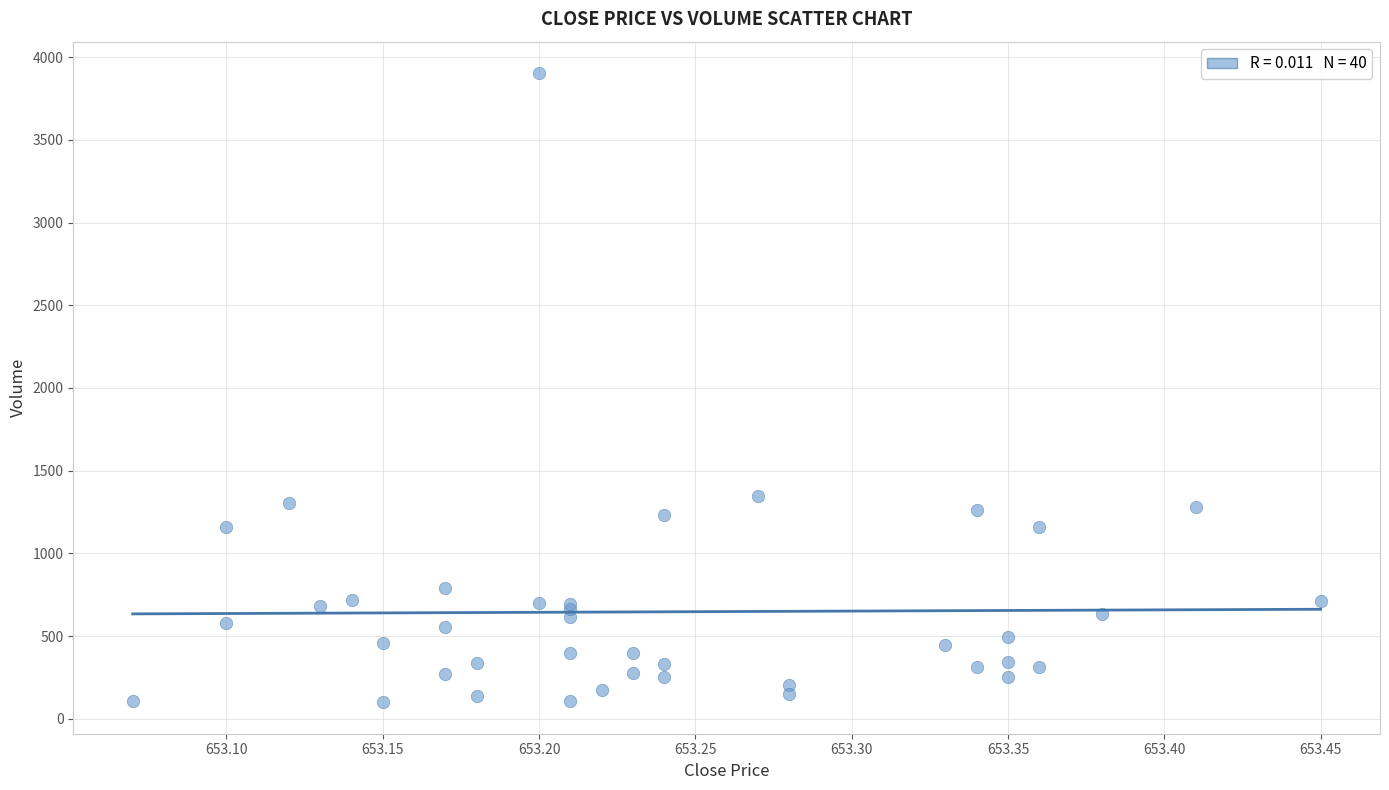

What Y value in the scatter plot is closest to 2001?

1348